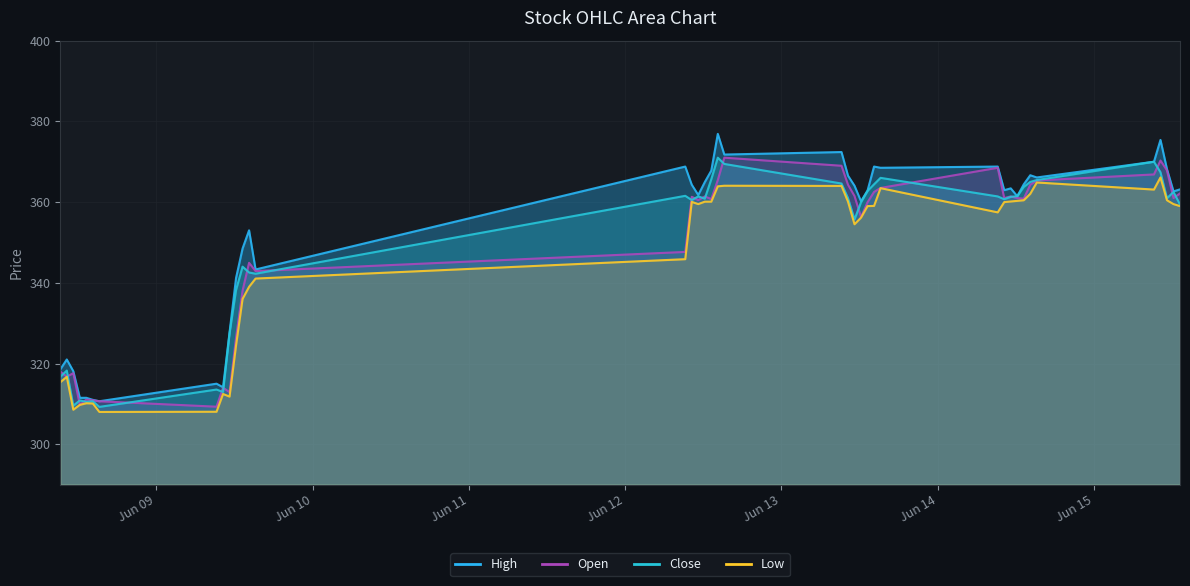

Which series has the largest total across all categories?

High